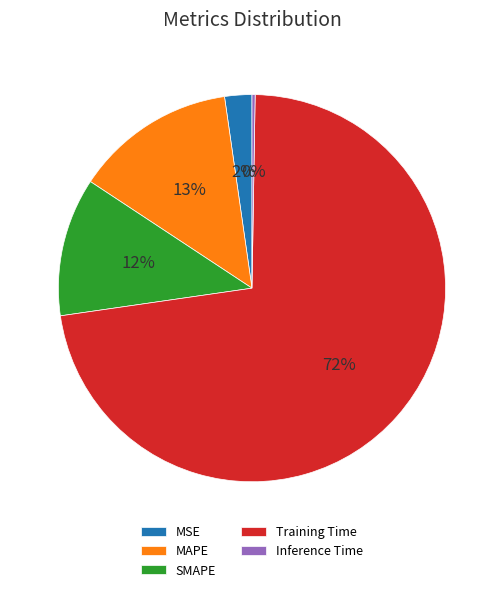

Does Training Time account for over 50% of the chart?

Yes